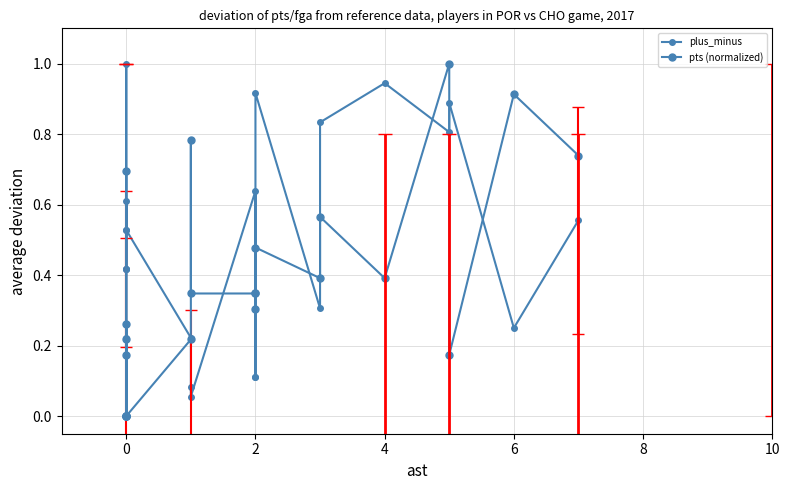

What is the maximum value shown in the chart?

1.0